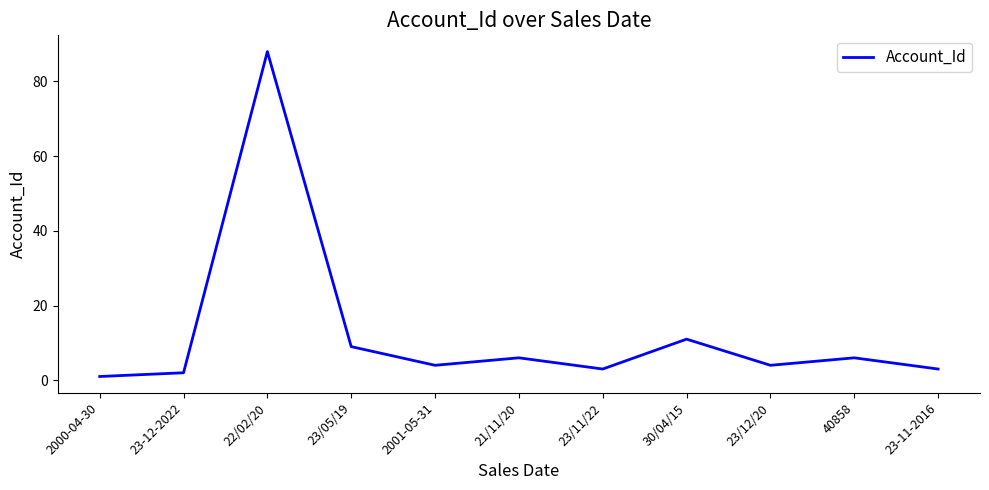

What is the difference between the second highest and second lowest values?

9